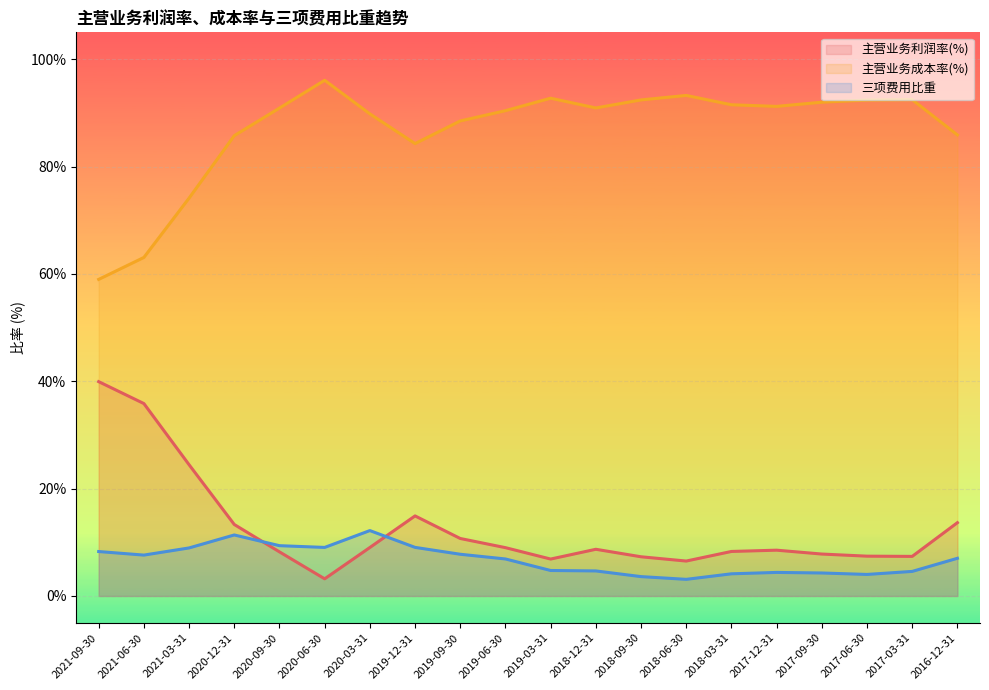

True or false: 主营业务利润率(%) and 主营业务成本率(%) cross at least once.

False